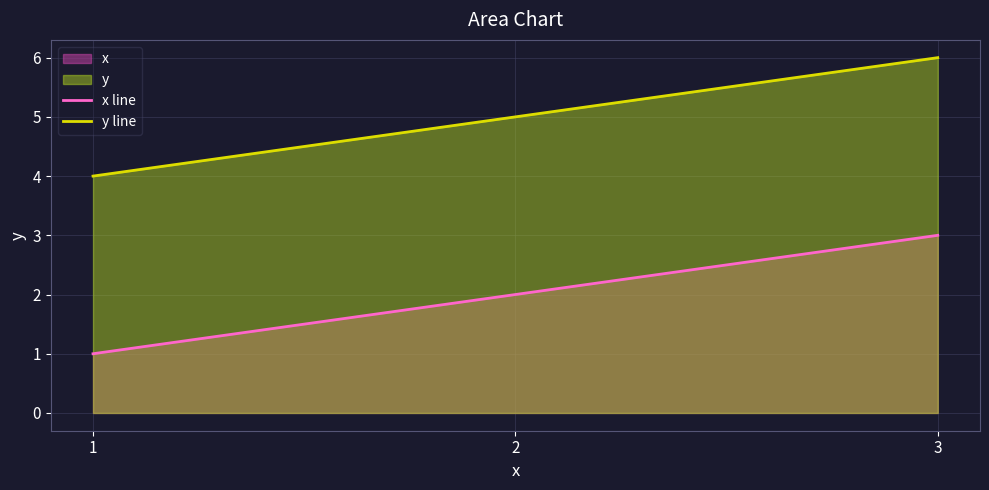

What is the average value of the x line series?

2